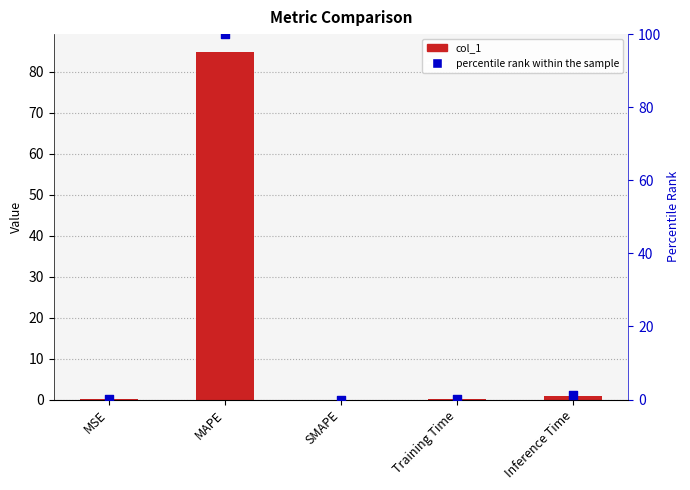

Is the value of percentile rank within the sample at Training Time greater than the value of col_1 at Inference Time?

No